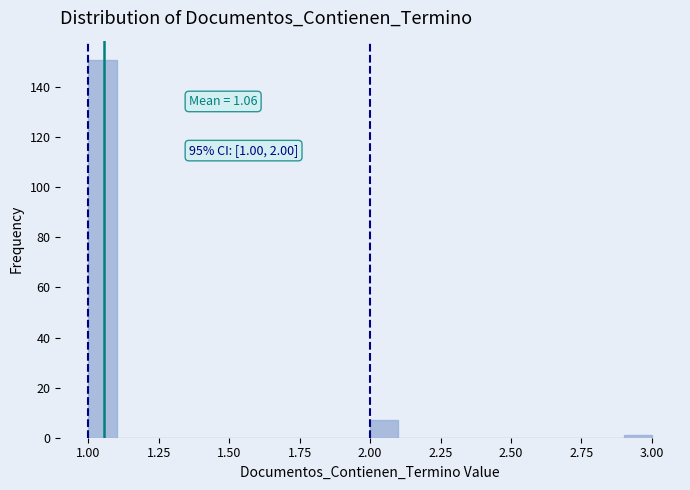

Read against the x-axis, roughly where is the centre of the tallest bar?

1.05